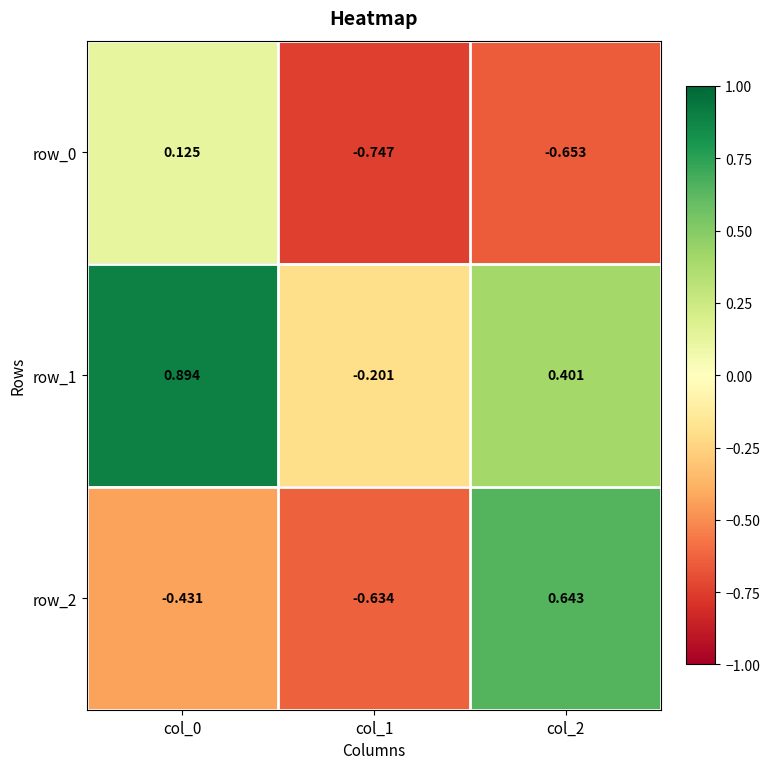

Is the value of row_2 at col_0 greater than the value of row_1 at col_2?

No